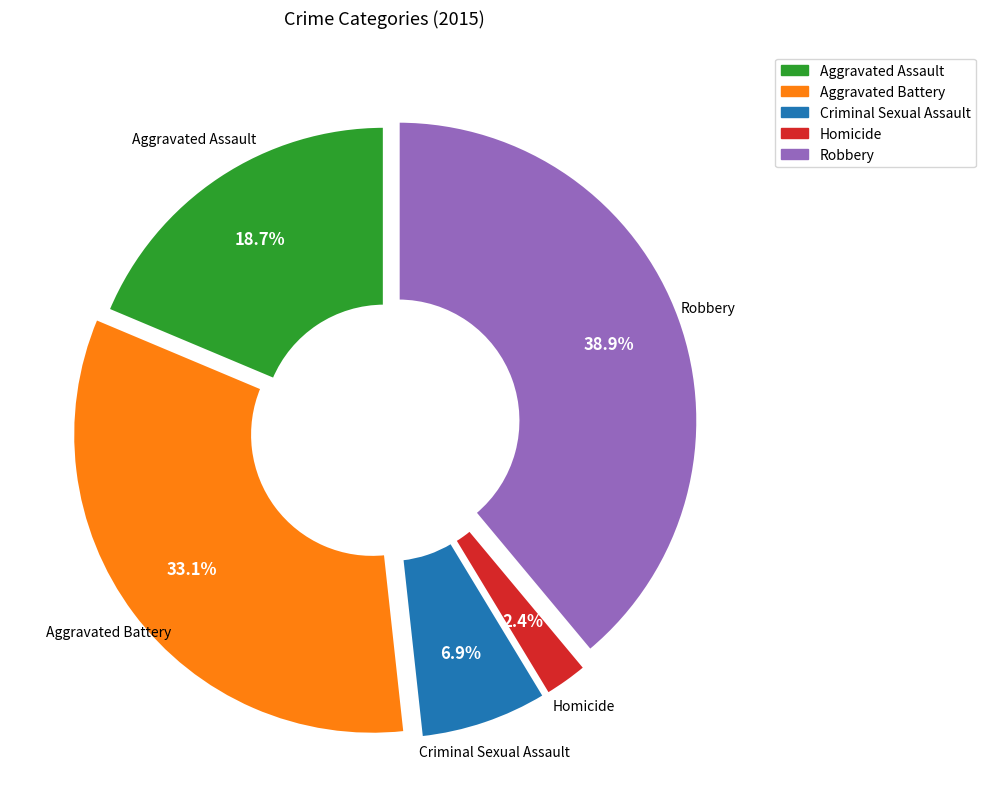

Rank the categories by value from highest to lowest.

Robbery, Aggravated Battery, Aggravated Assault, Criminal Sexual Assault, Homicide